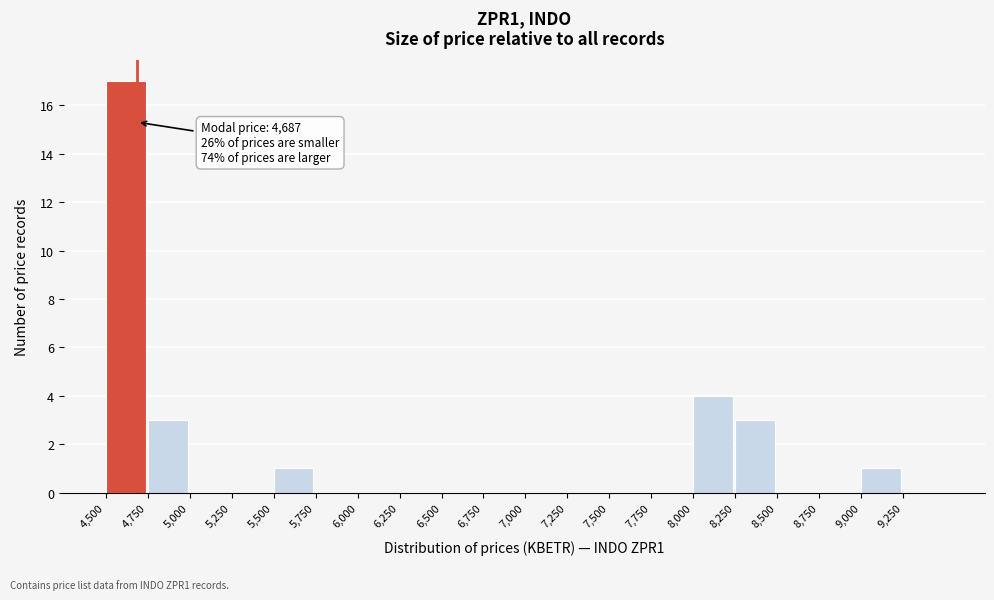

Over which range of the x-axis is the bar tallest?

4500 to 4750